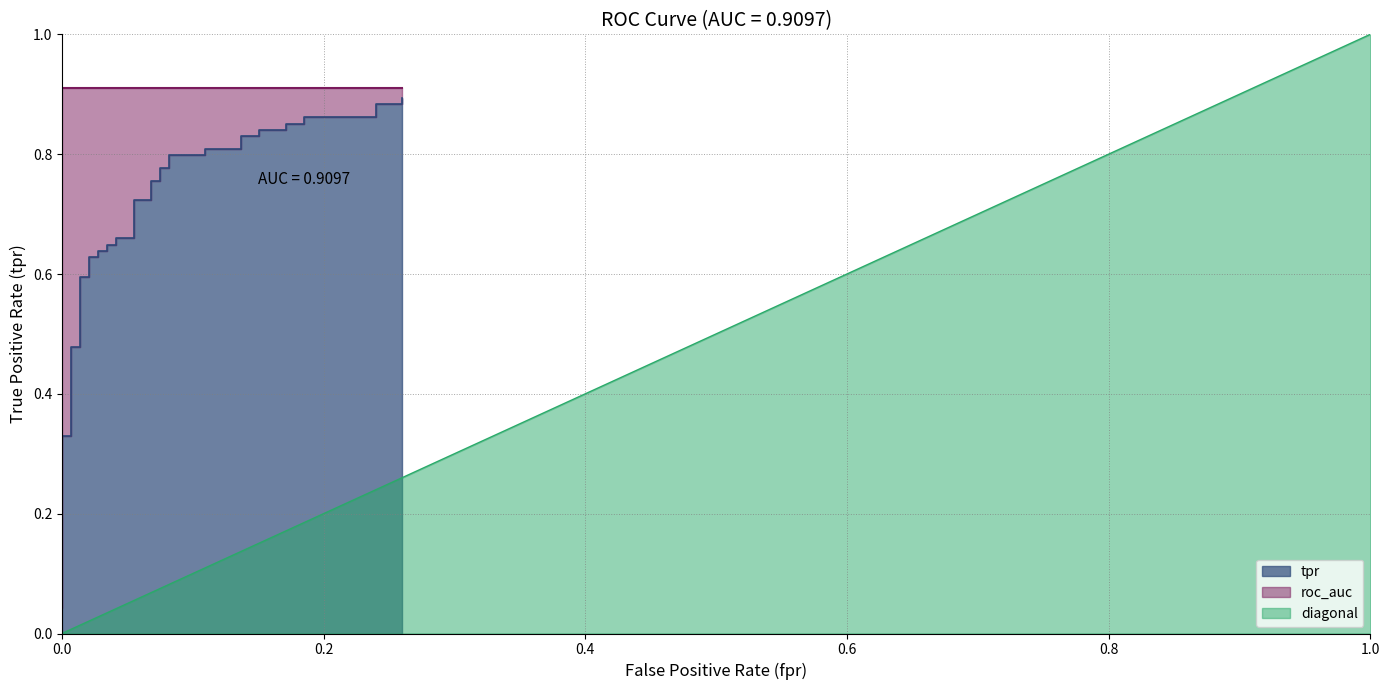

What is the sum of the tpr values at 9 and 12?

1.2